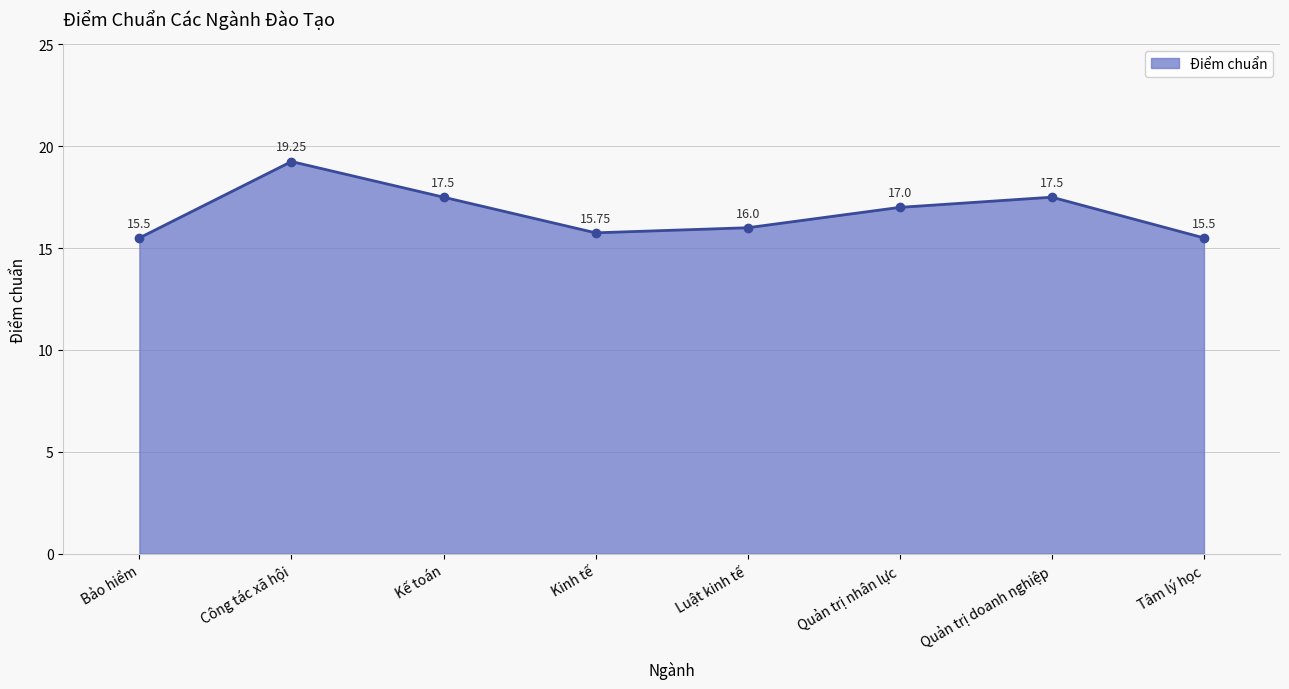

At which category does the data reach its first local valley?

Kinh tế